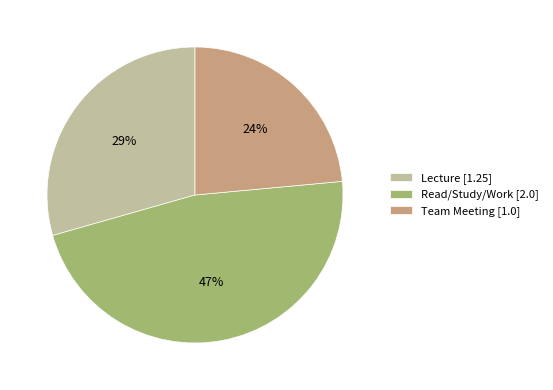

Is the sum of Team Meeting and Read/Study/Work greater than half?

Yes